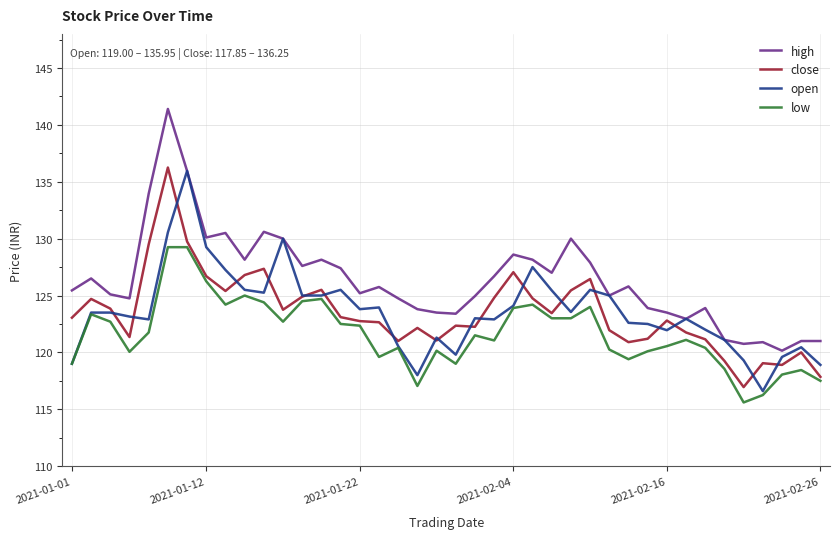

Which series has the largest total across all categories?

high